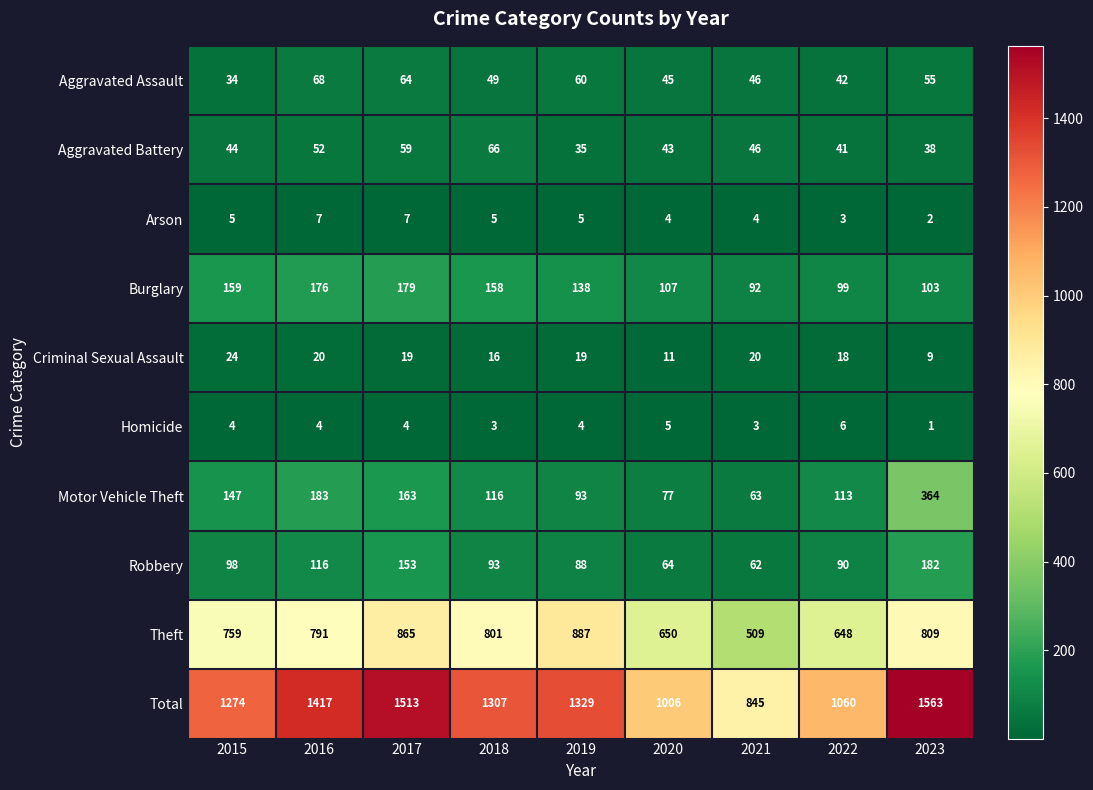

At which label does Motor Vehicle Theft first exceed 116?

2015